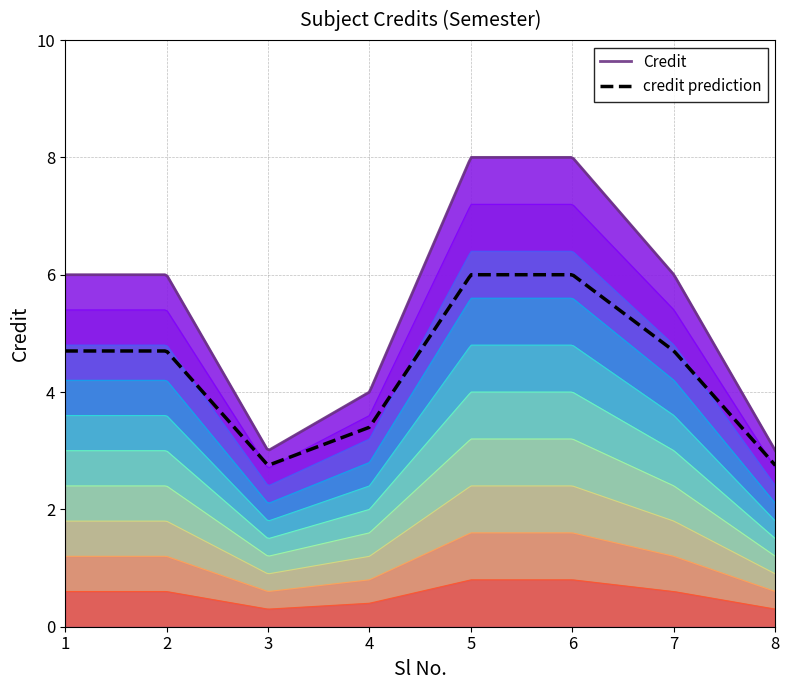

What is the change in value from 3 to 6?

+5